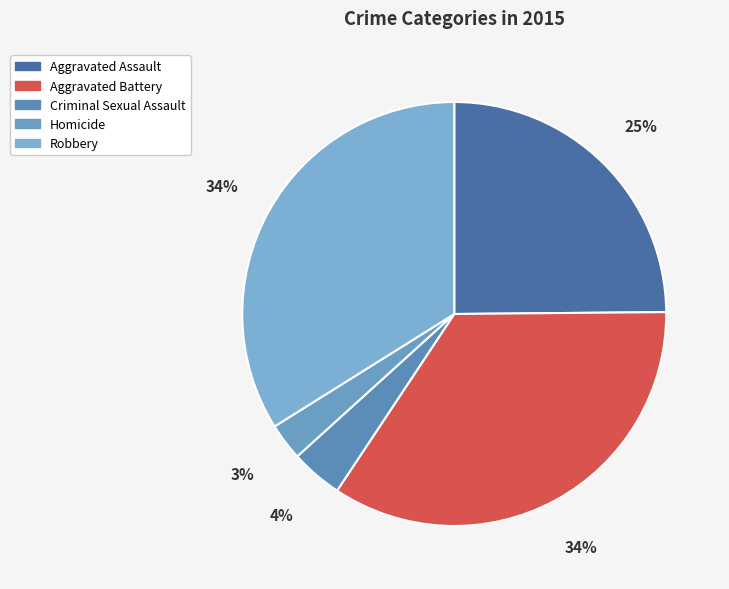

To the nearest percent, what is the combined percentage of Homicide and Criminal Sexual Assault?

7%